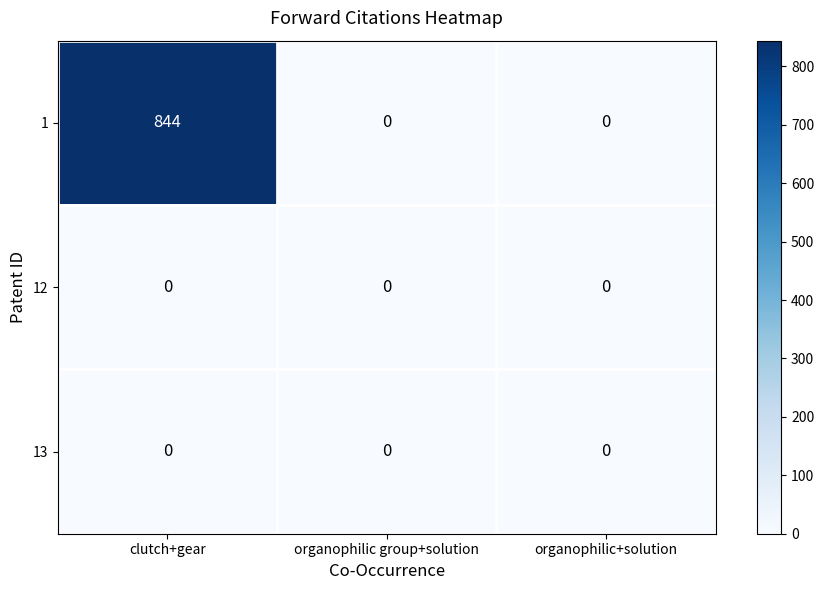

How many 1 values are between 0 and 844?

3